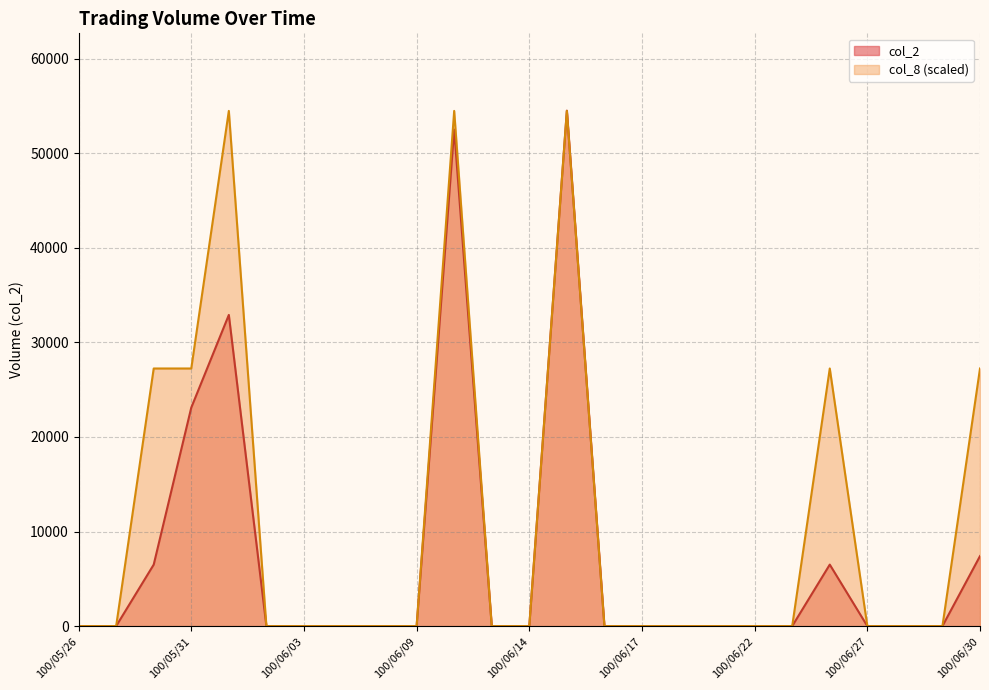

How many data points in col_8 are above 0?

7